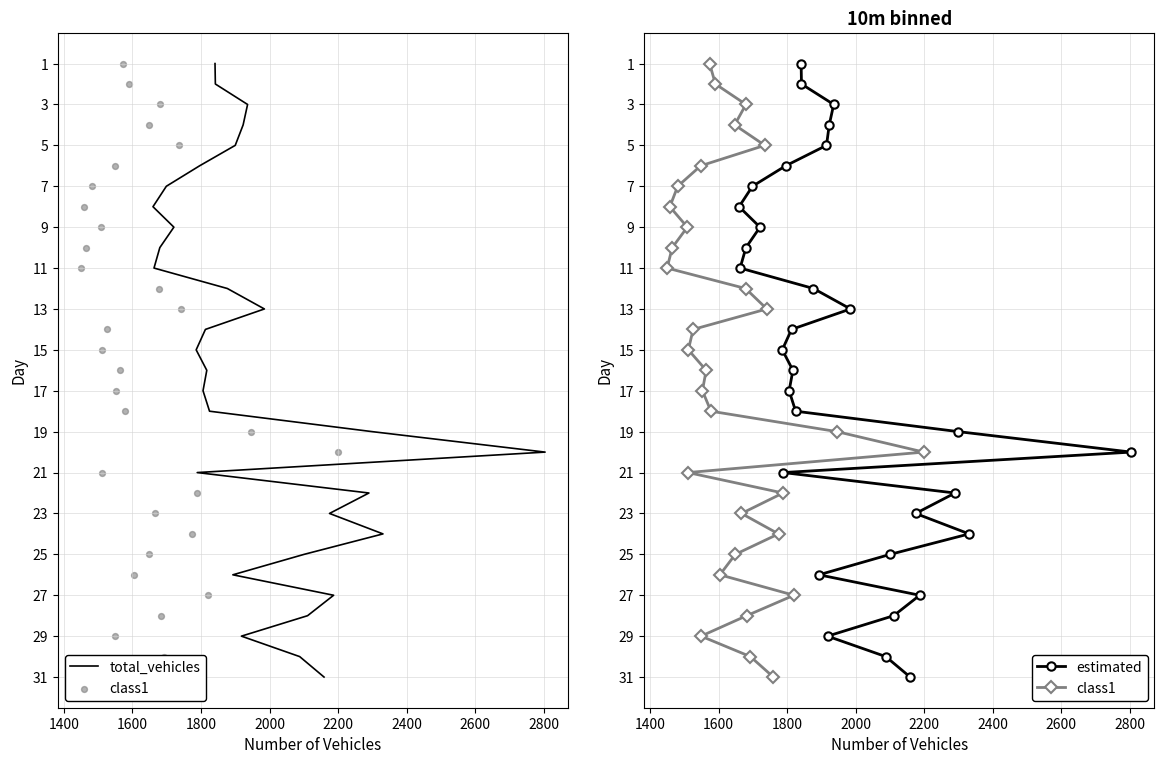

Is the value of total_vehicles at 13 greater than the value of estimated at 23?

No